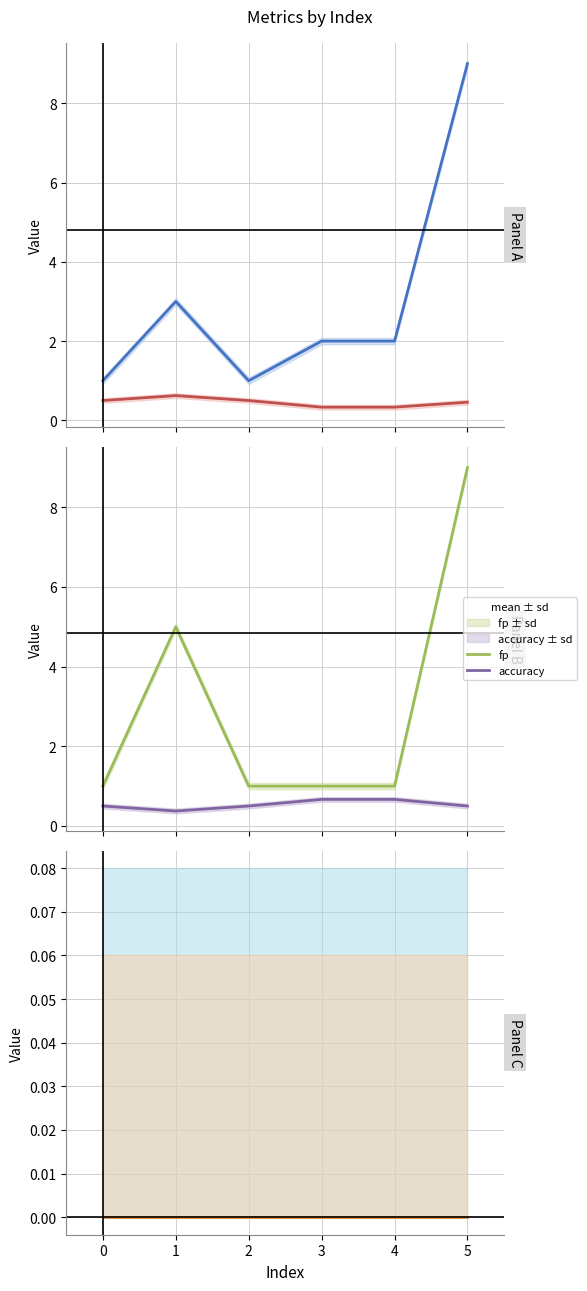

Which series has the largest total across all categories?

tn